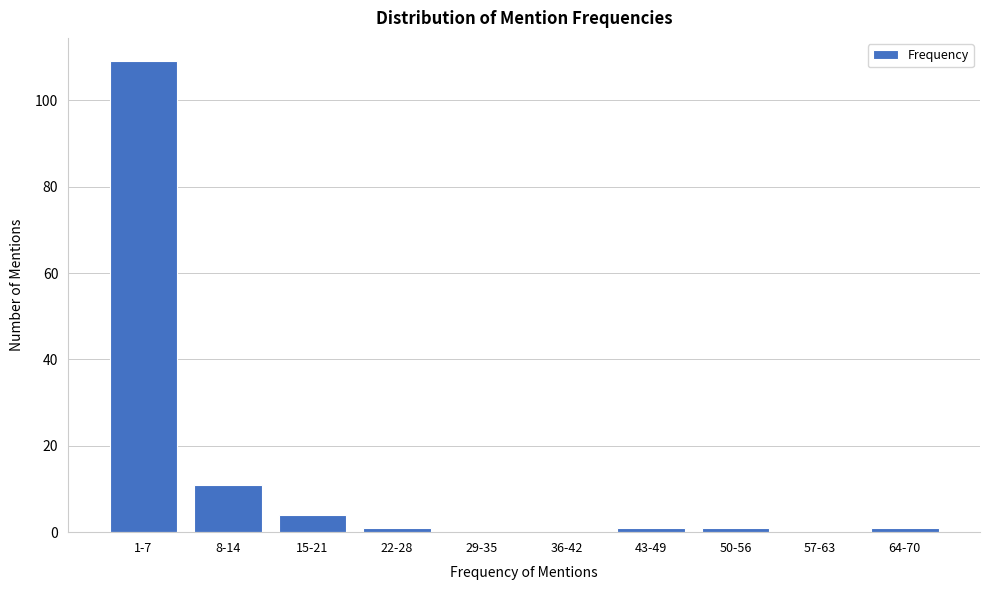

Reading left to right, what are all the values shown in this chart?

1-7=109	8-14=11	15-21=4	22-28=1	29-35=0	36-42=0	43-49=1	50-56=1	57-63=0	64-70=1